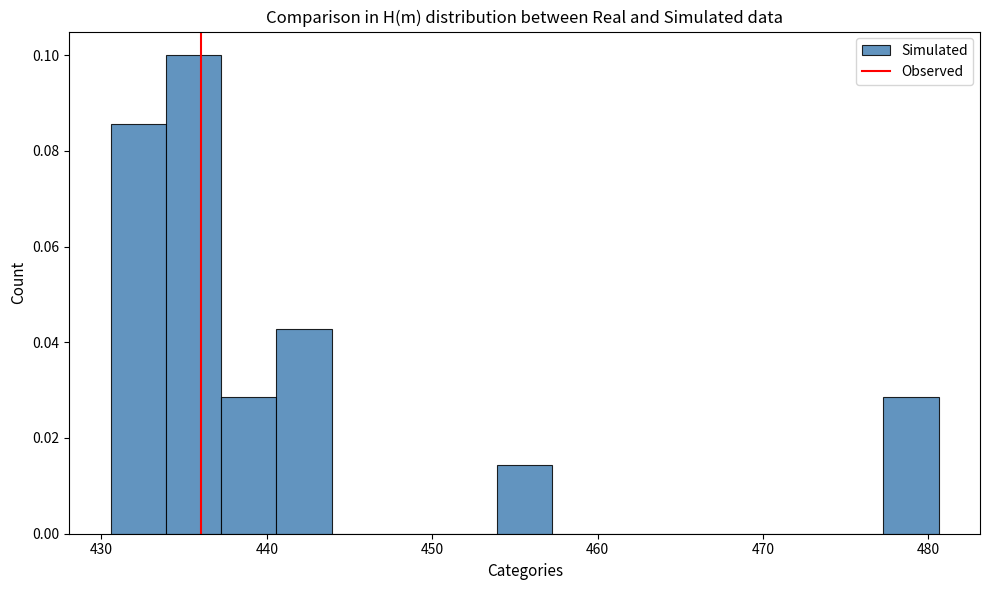

Around what value on the x-axis is the tallest bar? Give the approximate position of its centre, as read against the axis.

436